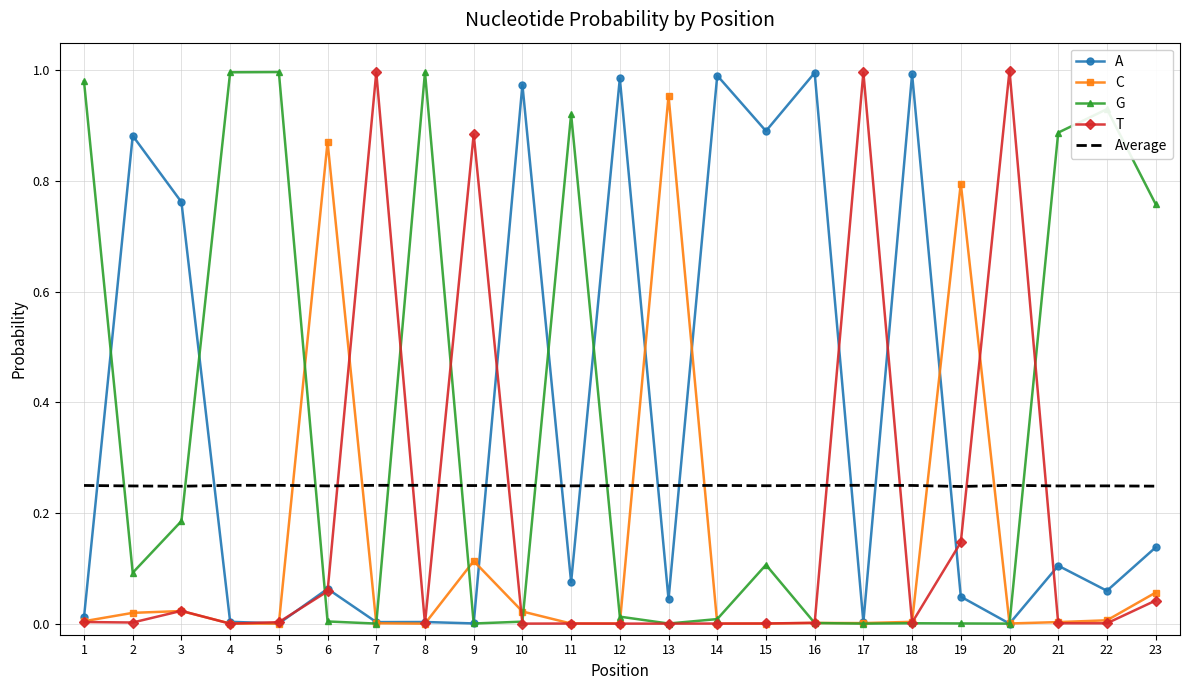

True or false: G has a value of 1.0 at 4.

True